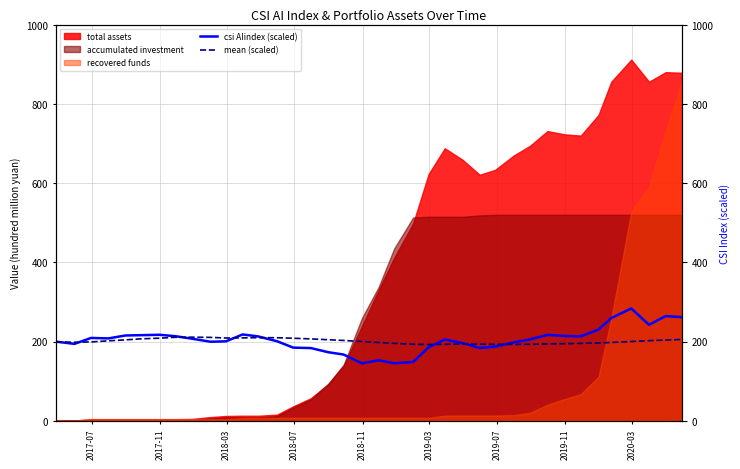

True or false: mean (scaled) and csi AIindex (scaled) intersect in this chart.

True